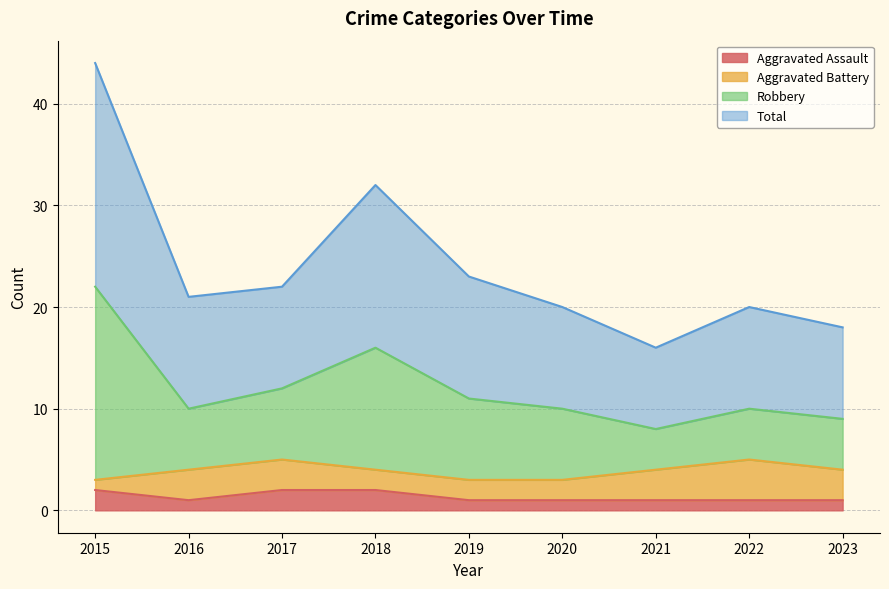

How many interior local valleys does the Aggravated Assault series have?

1